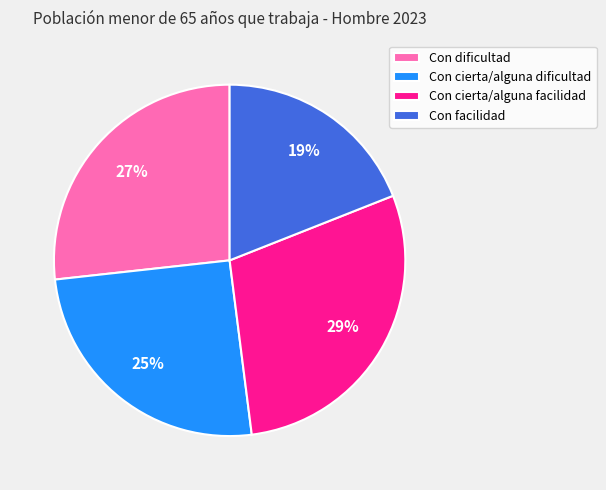

To the nearest percent, what is the difference between the largest and smallest slice percentages?

10%